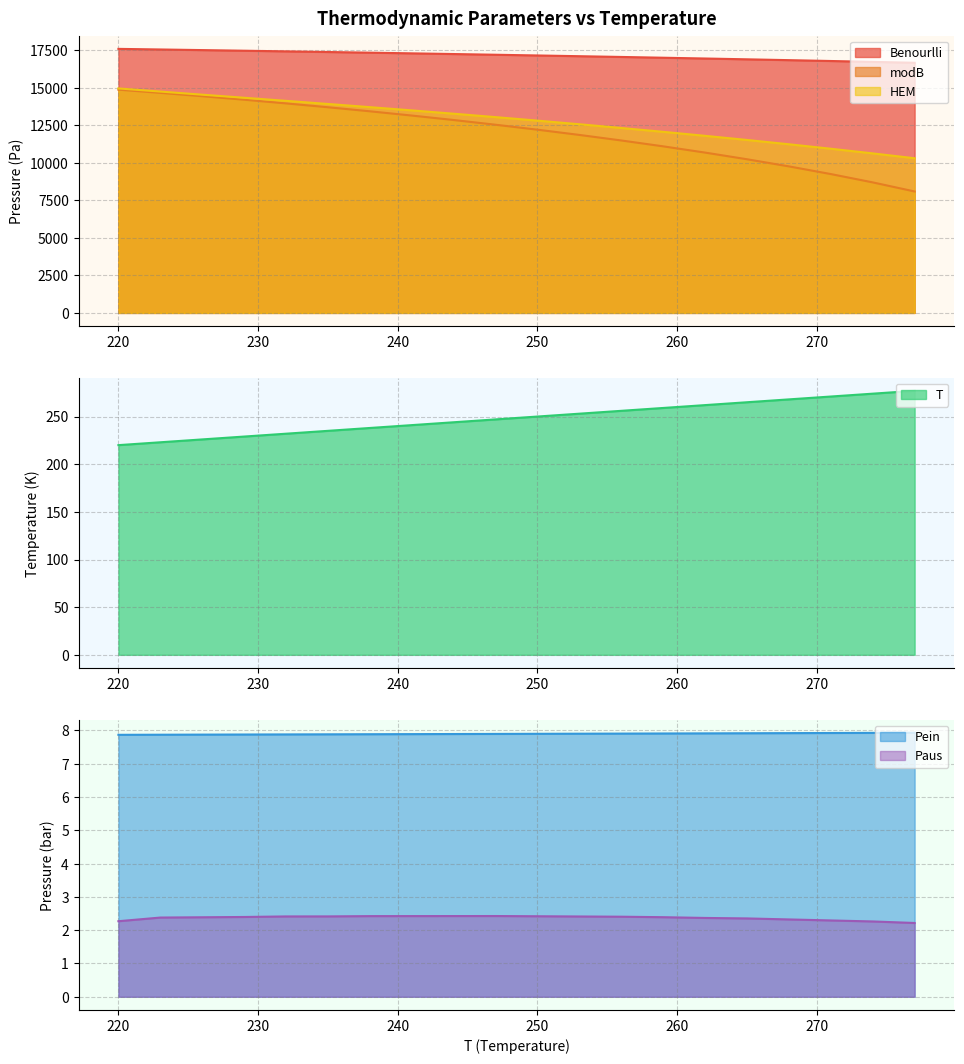

At which category is the sum across all series the highest?

220.0